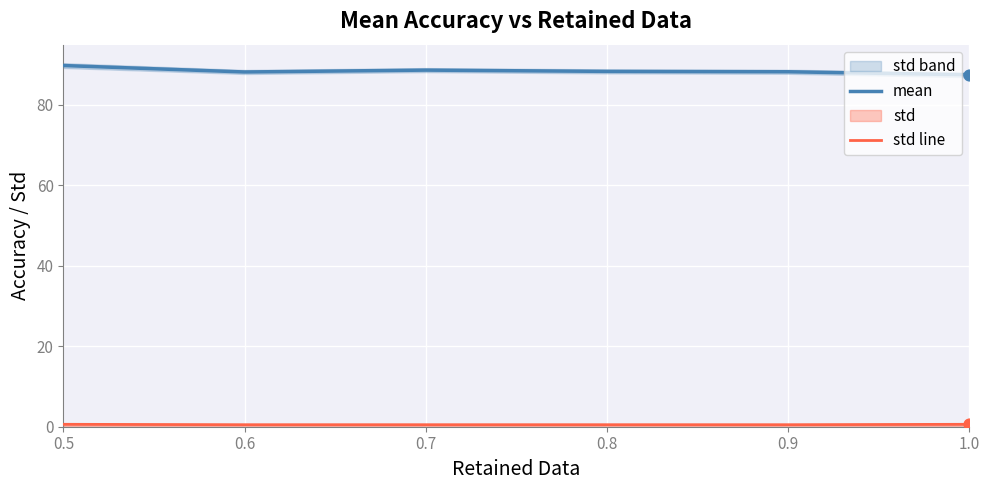

Which series has the largest total across all categories?

mean